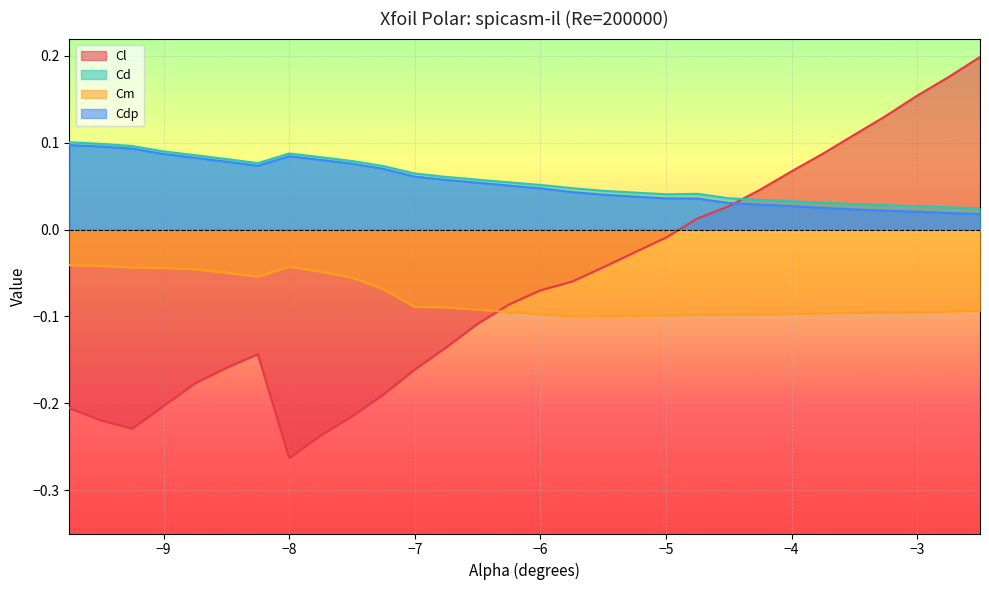

What position from the right is -6.5?

17